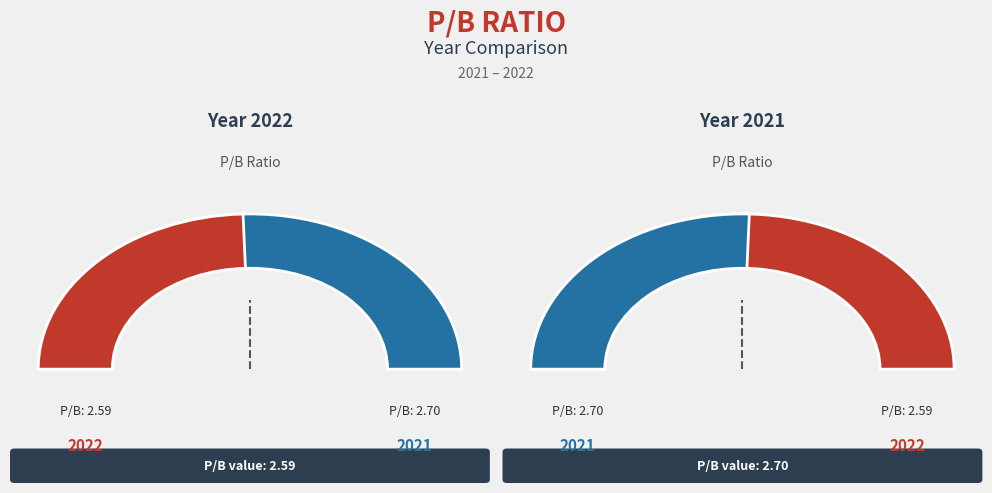

To the nearest percent, what is the average slice percentage?

50%